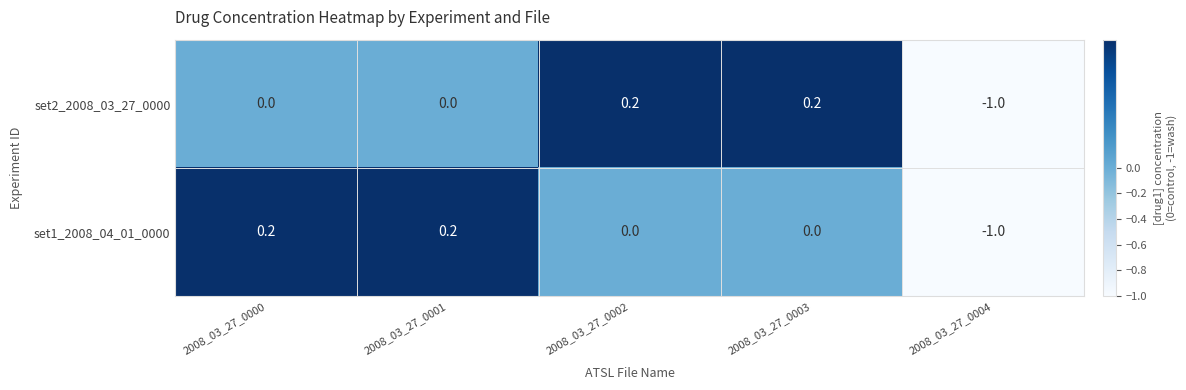

Reading right to left, what are all the values shown in this chart?

set2_2008_03_27_0000: 2008_03_27_0004=-1.0	2008_03_27_0003=0.2	2008_03_27_0002=0.2	2008_03_27_0001=0.0	2008_03_27_0000=0.0
set1_2008_04_01_0000: 2008_03_27_0004=-1.0	2008_03_27_0003=0.0	2008_03_27_0002=0.0	2008_03_27_0001=0.2	2008_03_27_0000=0.2